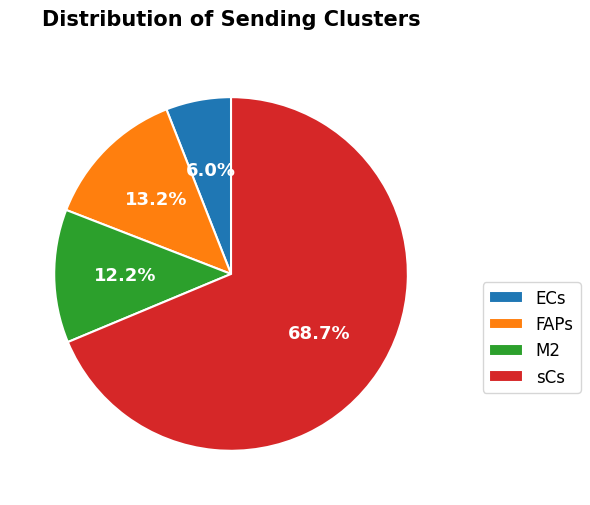

To the nearest percent, what is the difference between the largest and smallest slice percentages?

63%